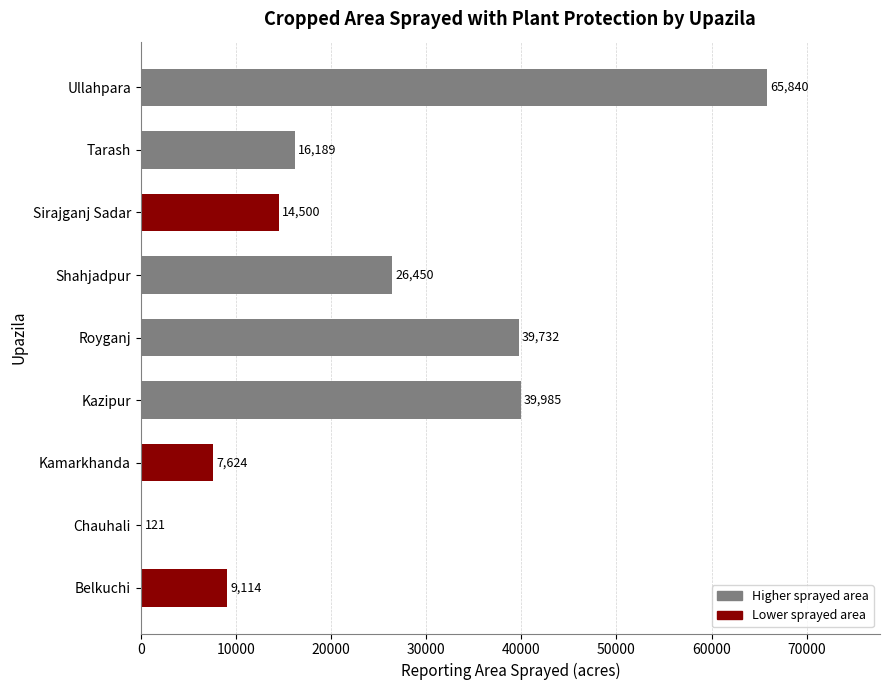

The value at Shahjadpur is 26450. True or false?

True